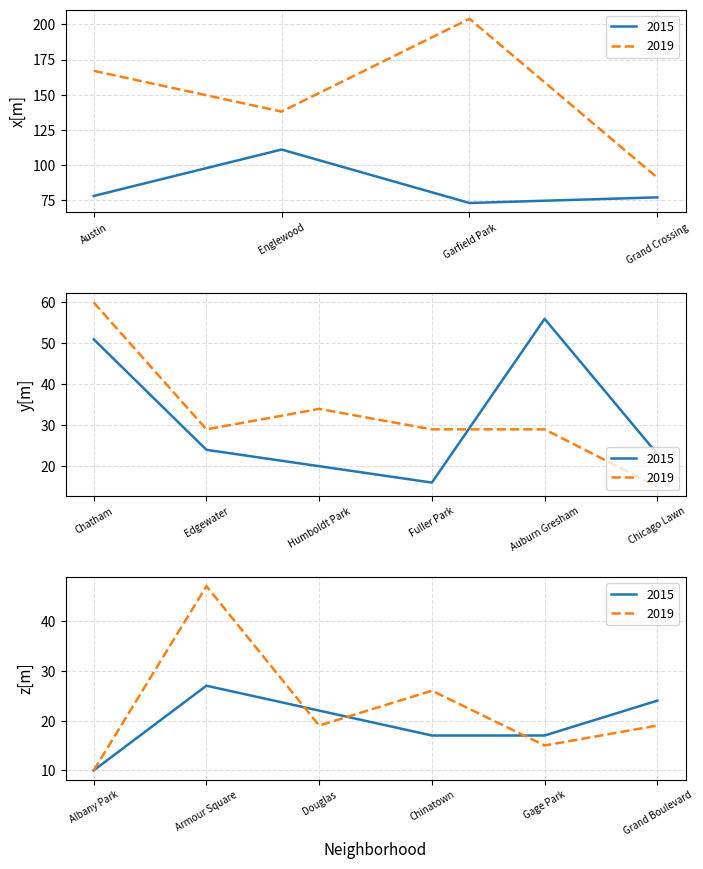

At how many categories does at least one series exceed 150?

2